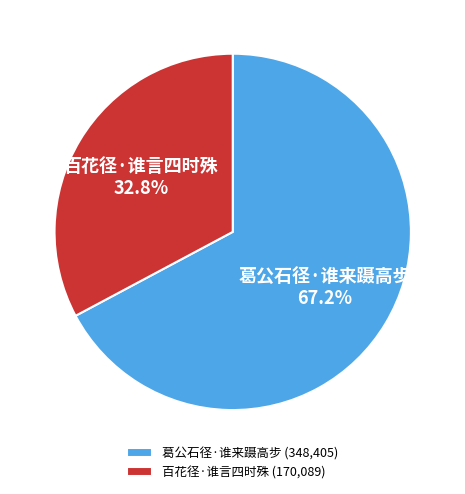

What is the ratio of the value at 葛公石径·谁来蹑高步 to the value at 百花径·谁言四时殊?

2.0